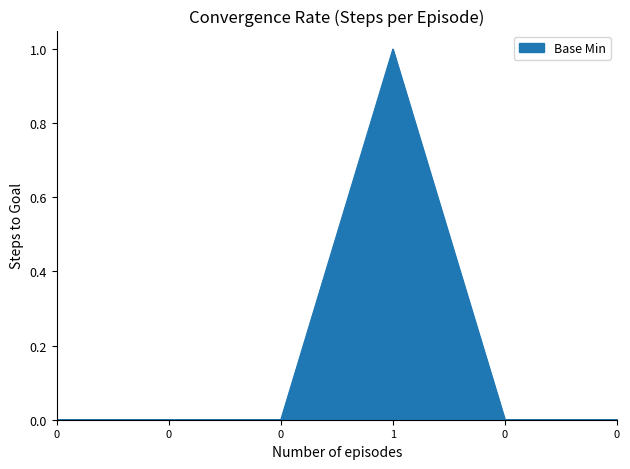

How many distinct data groups are displayed?

1